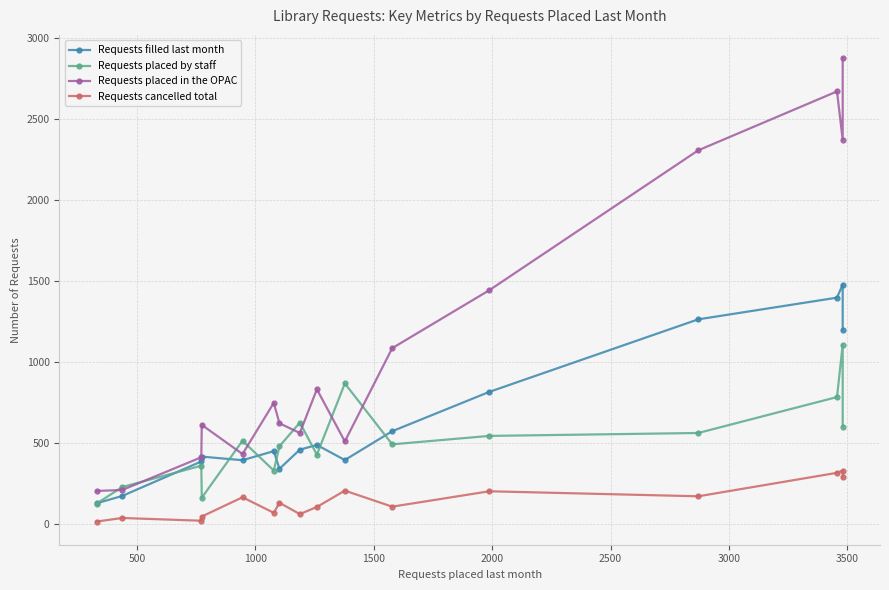

List the series in order of their peak value, highest first.

Requests placed in the OPAC, Requests filled last month, Requests placed by staff, Requests cancelled total